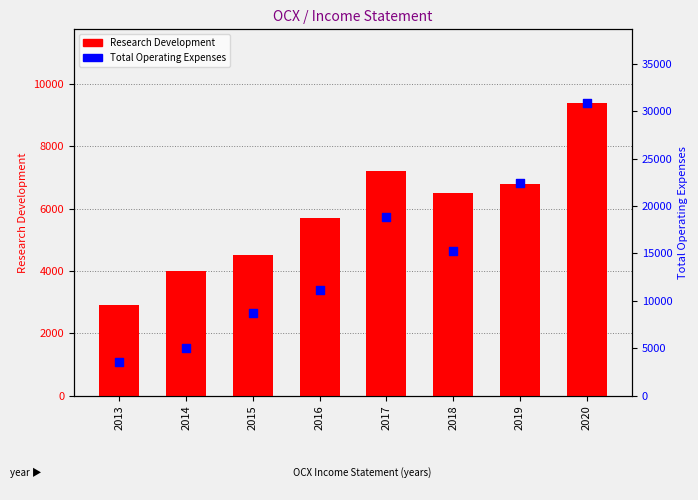

Is the value of Total Operating Expenses at 2014 greater than the value of Research Development at 2016?

No